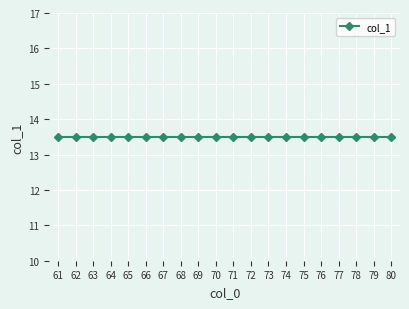

Where is the data nearest to the value 13?

63